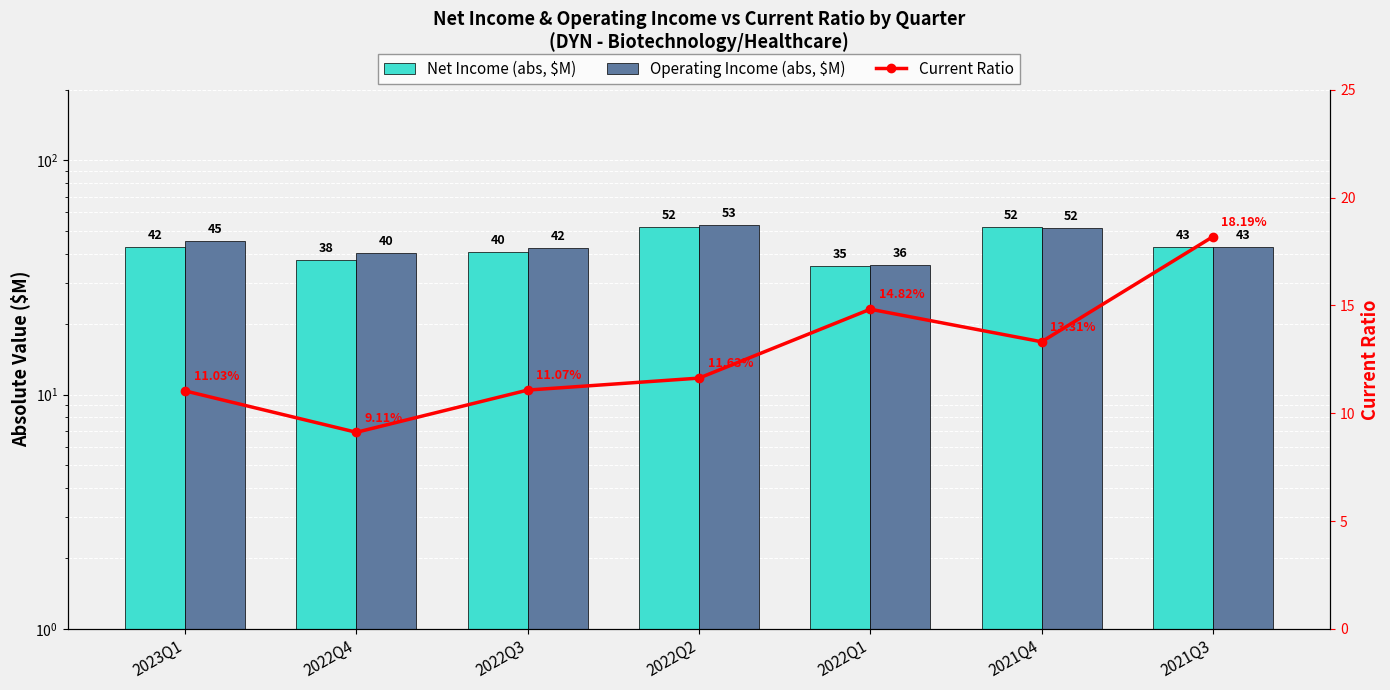

True or false: Operating Income (abs, $M) has a value of 45.5 at 2023Q1.

True